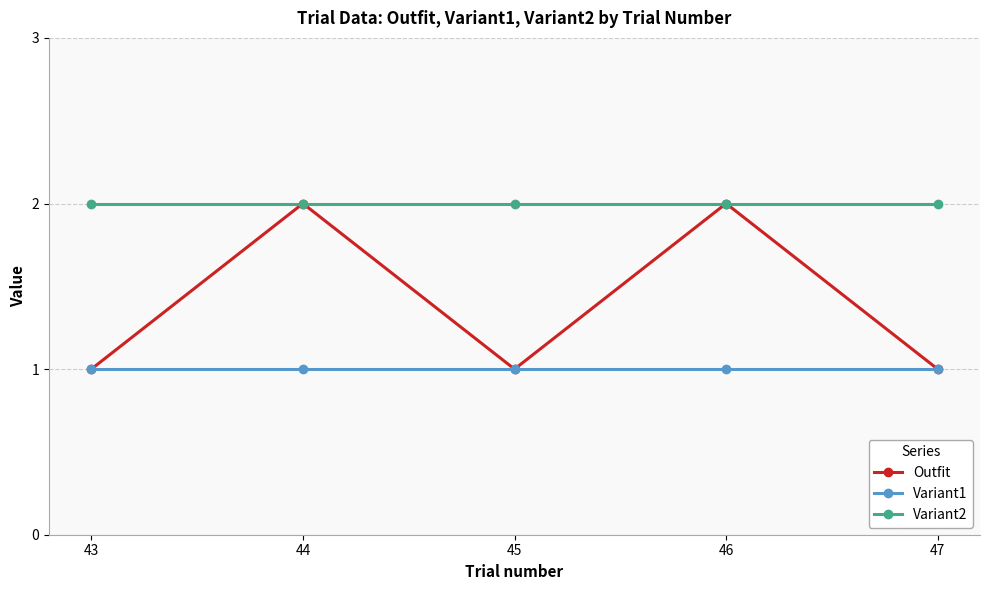

Which series has the largest range (max minus min)?

Outfit